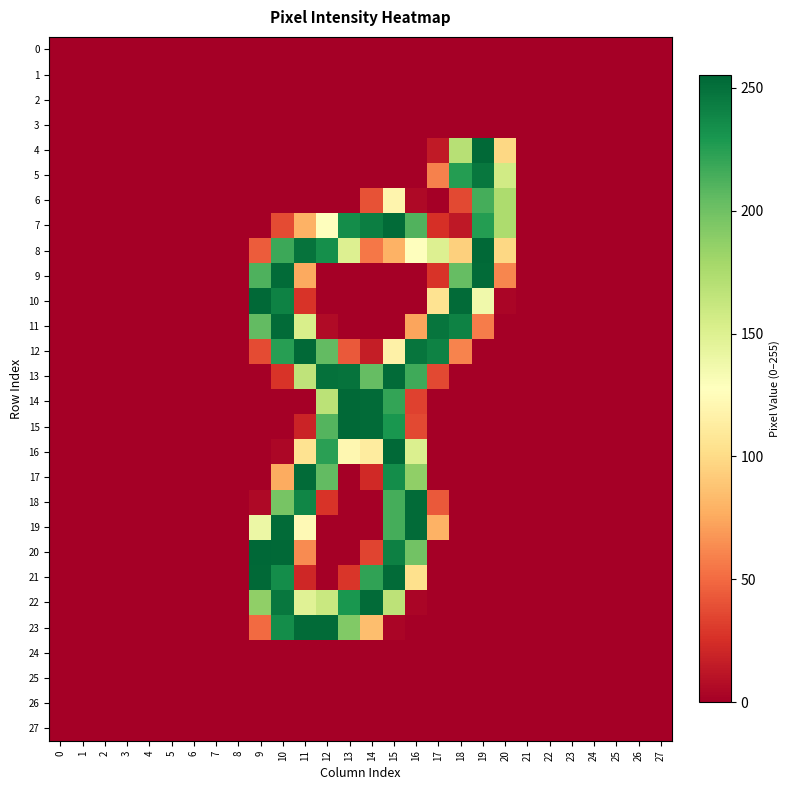

How many series are shown in this chart?

28